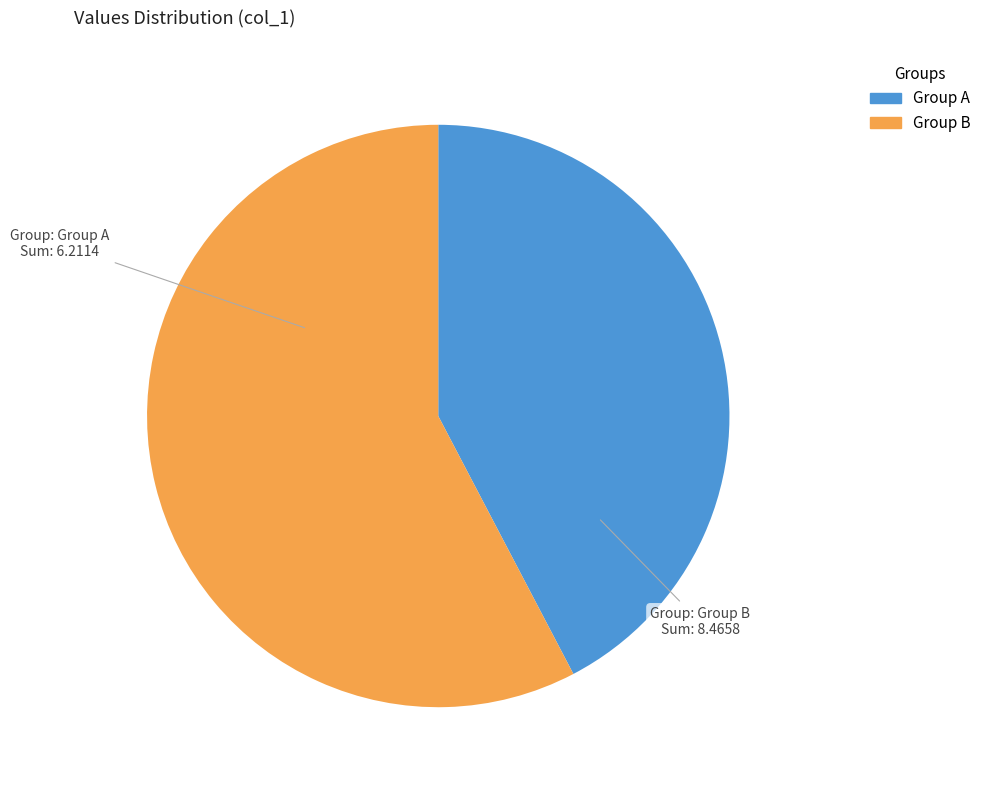

True or false: Group B accounts for 58% of the total.

True